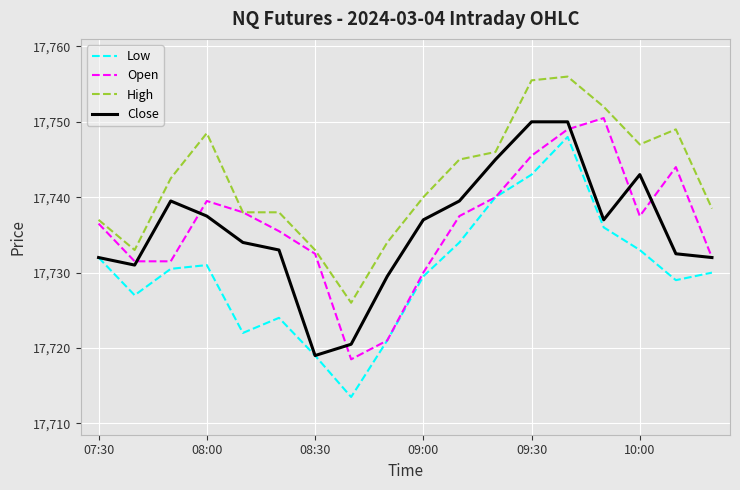

True or false: Low and High cross at least once.

False